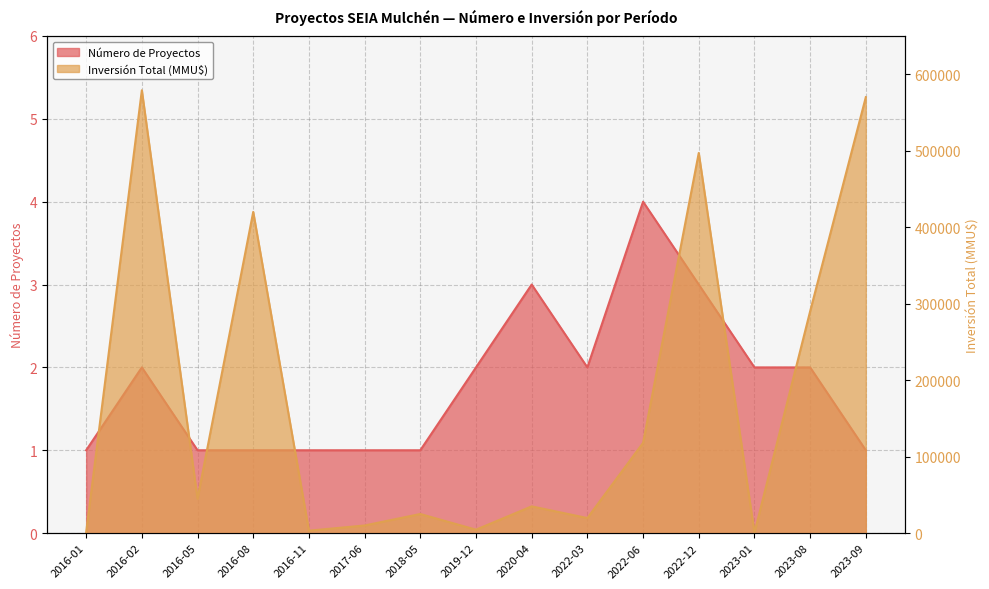

Where is the first local minimum for Inversión Total (MMU$)?

2016-05